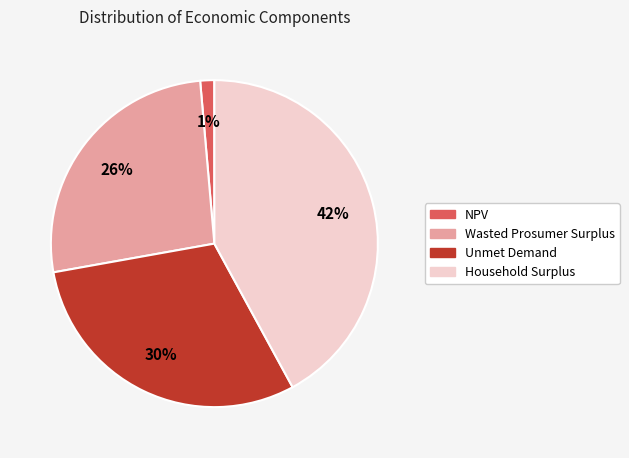

The Unmet Demand slice represents 30% of the pie. True or false?

True